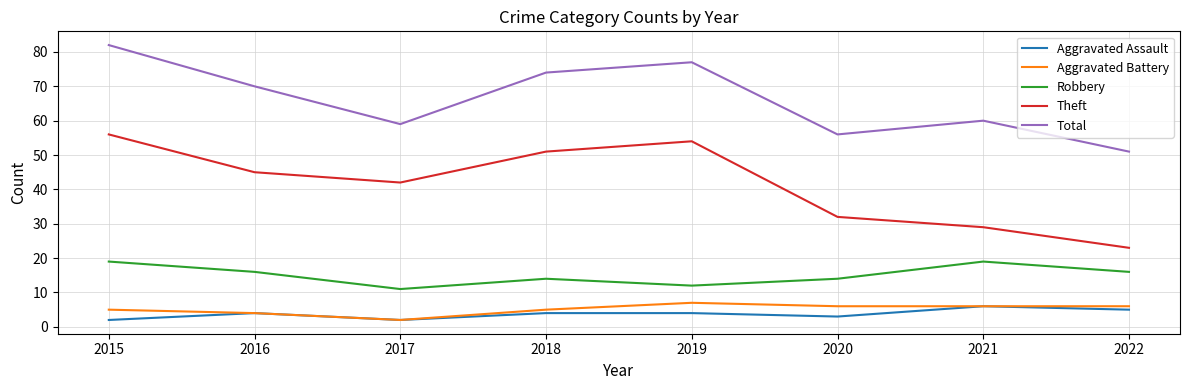

True or false: Robbery and Total intersect in this chart.

False